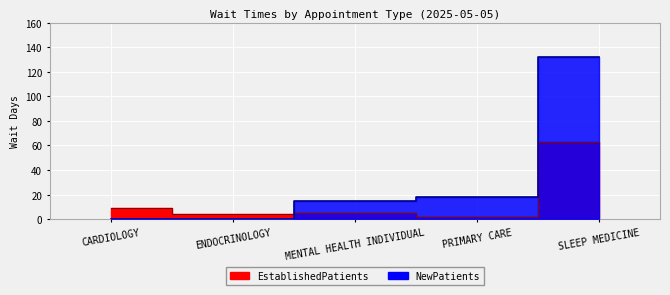

How many series are shown in this chart?

2